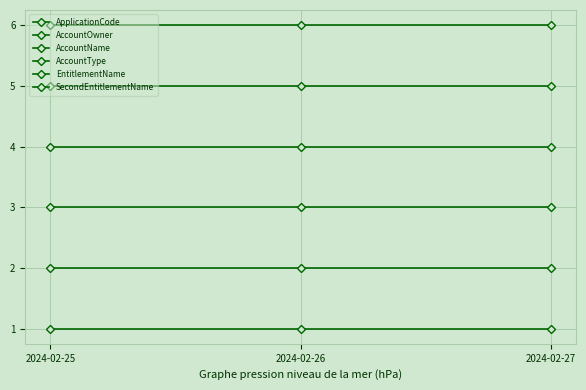

How many distinct data groups are displayed?

6